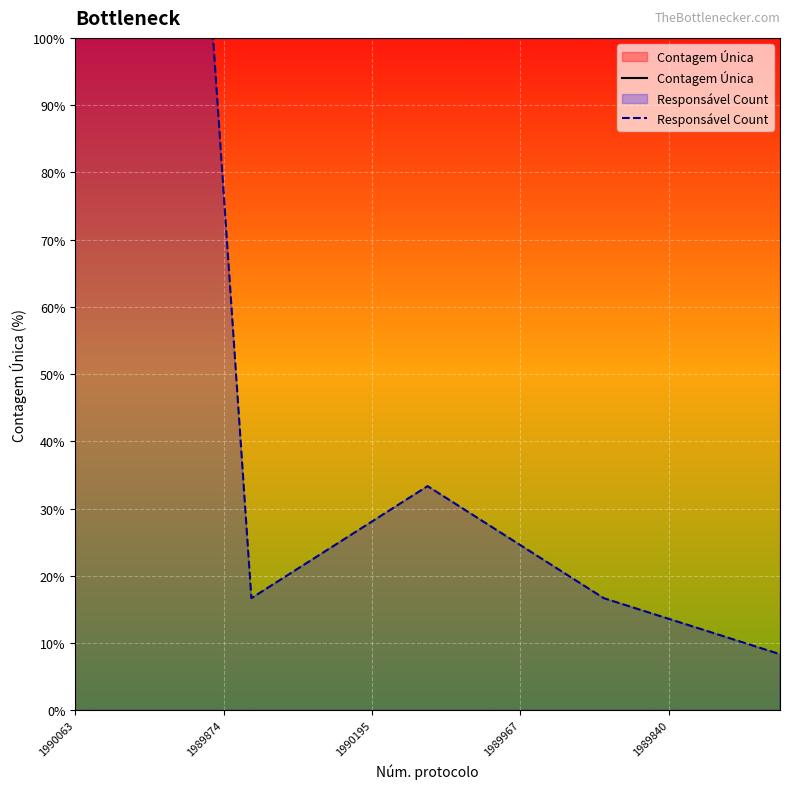

What is the change in value from 1990081 to 1989939?

+16.7